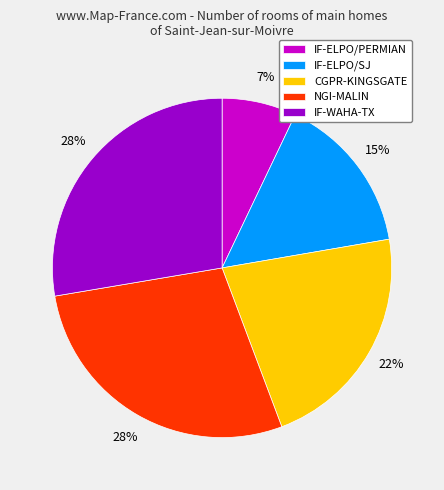

Which slice is the smallest?

IF-ELPO/PERMIAN